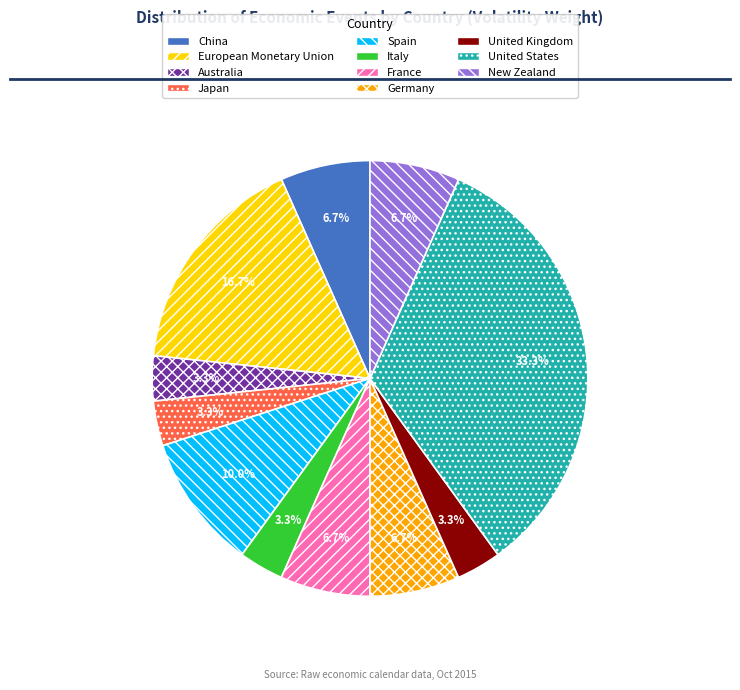

The European Monetary Union slice represents 17% of the pie. True or false?

True